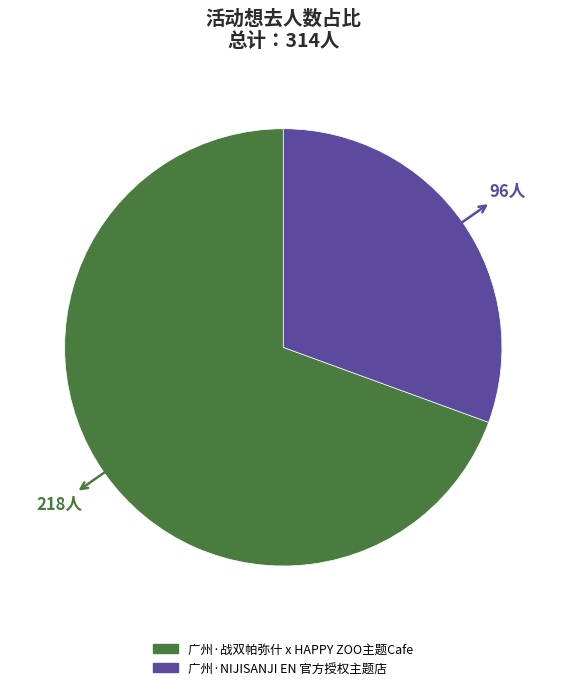

Which category has the biggest portion of the pie?

广州·战双帕弥什 x HAPPY ZOO主题Cafe